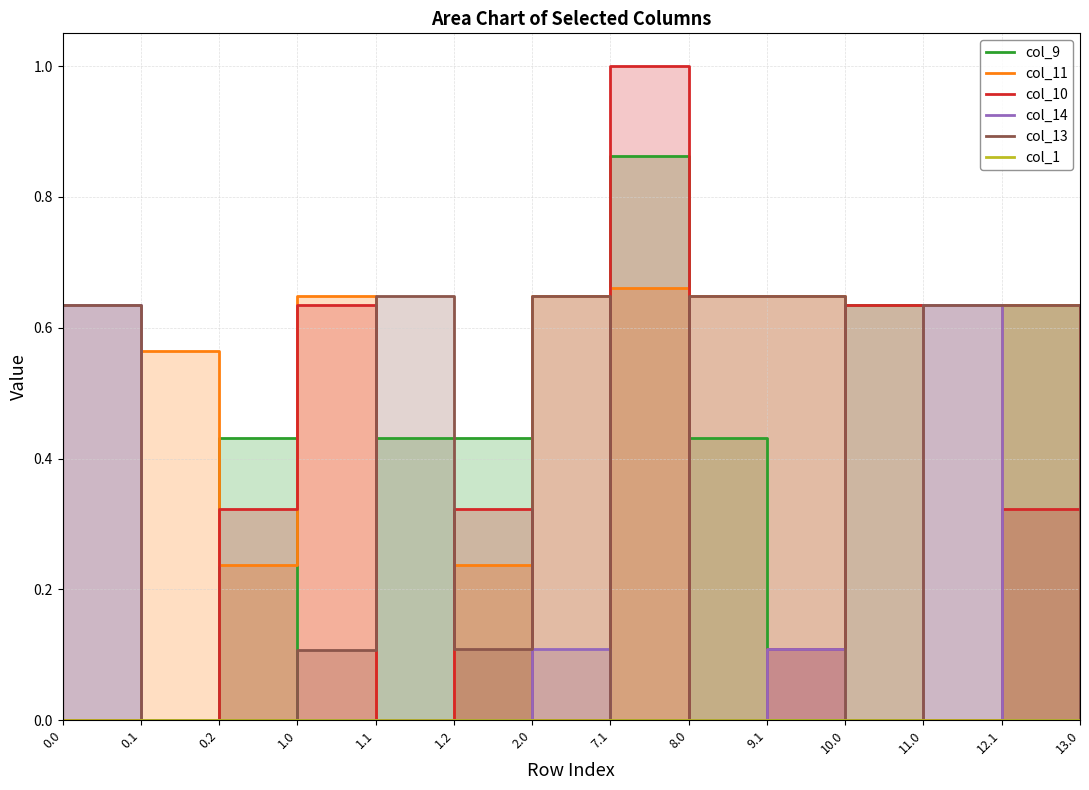

Reading left to right, what are all the values shown in this chart?

col_9: 0.0=0.0	0.1=0.0	0.2=0.4	1.0=0.0	1.1=0.4	1.2=0.4	2.0=0.0	7.1=0.9	8.0=0.4	9.1=0.0	10.0=0.6	11.0=0.0	12.1=0.6	13.0=0.6
col_11: 0.0=0.0	0.1=0.6	0.2=0.2	1.0=0.6	1.1=0.0	1.2=0.2	2.0=0.6	7.1=0.7	8.0=0.6	9.1=0.6	10.0=0.0	11.0=0.0	12.1=0.6	13.0=0.1
col_10: 0.0=0.0	0.1=0.0	0.2=0.3	1.0=0.6	1.1=0.0	1.2=0.3	2.0=0.0	7.1=1.0	8.0=0.0	9.1=0.1	10.0=0.6	11.0=0.0	12.1=0.3	13.0=0.6
col_14: 0.0=0.6	0.1=0.0	0.2=0.0	1.0=0.0	1.1=0.0	1.2=0.0	2.0=0.1	7.1=0.0	8.0=0.0	9.1=0.1	10.0=0.0	11.0=0.6	12.1=0.0	13.0=0.0
col_13: 0.0=0.6	0.1=0.0	0.2=0.0	1.0=0.1	1.1=0.6	1.2=0.1	2.0=0.6	7.1=0.0	8.0=0.6	9.1=0.6	10.0=0.0	11.0=0.6	12.1=0.6	13.0=0.0
col_1: 0.0=0.0	0.1=0.0	0.2=0.0	1.0=0.0	1.1=0.0	1.2=0.0	2.0=0.0	7.1=0.0	8.0=0.0	9.1=0.0	10.0=0.0	11.0=0.0	12.1=0.0	13.0=0.0